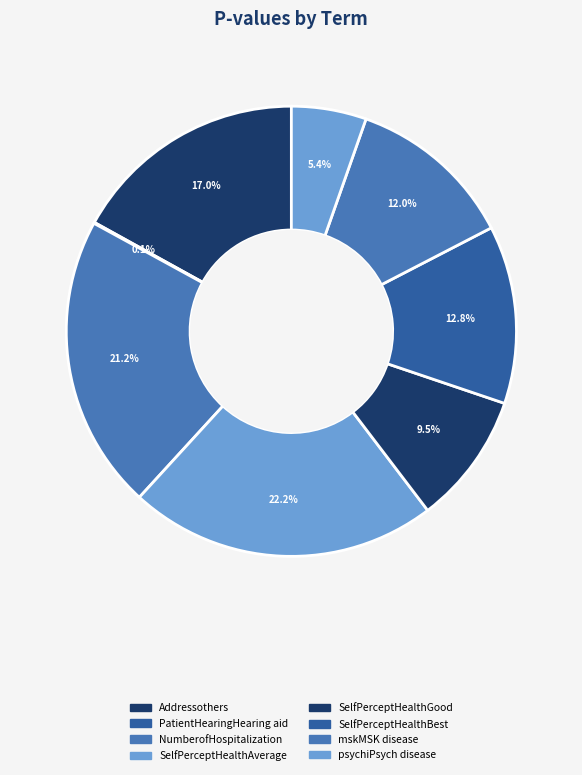

How many segments does this pie chart have?

8